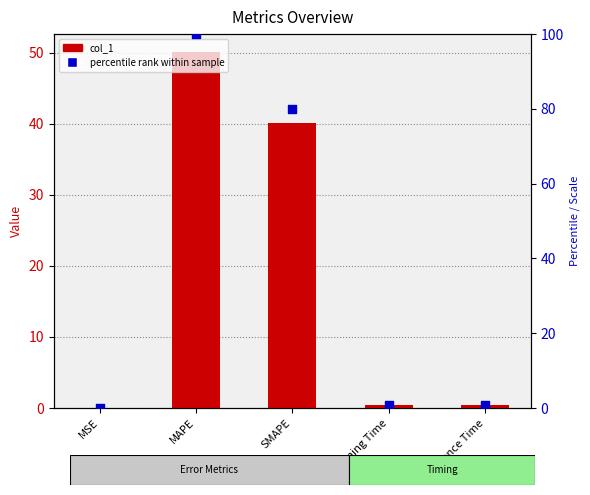

Which series has the widest spread of Y values?

percentile rank